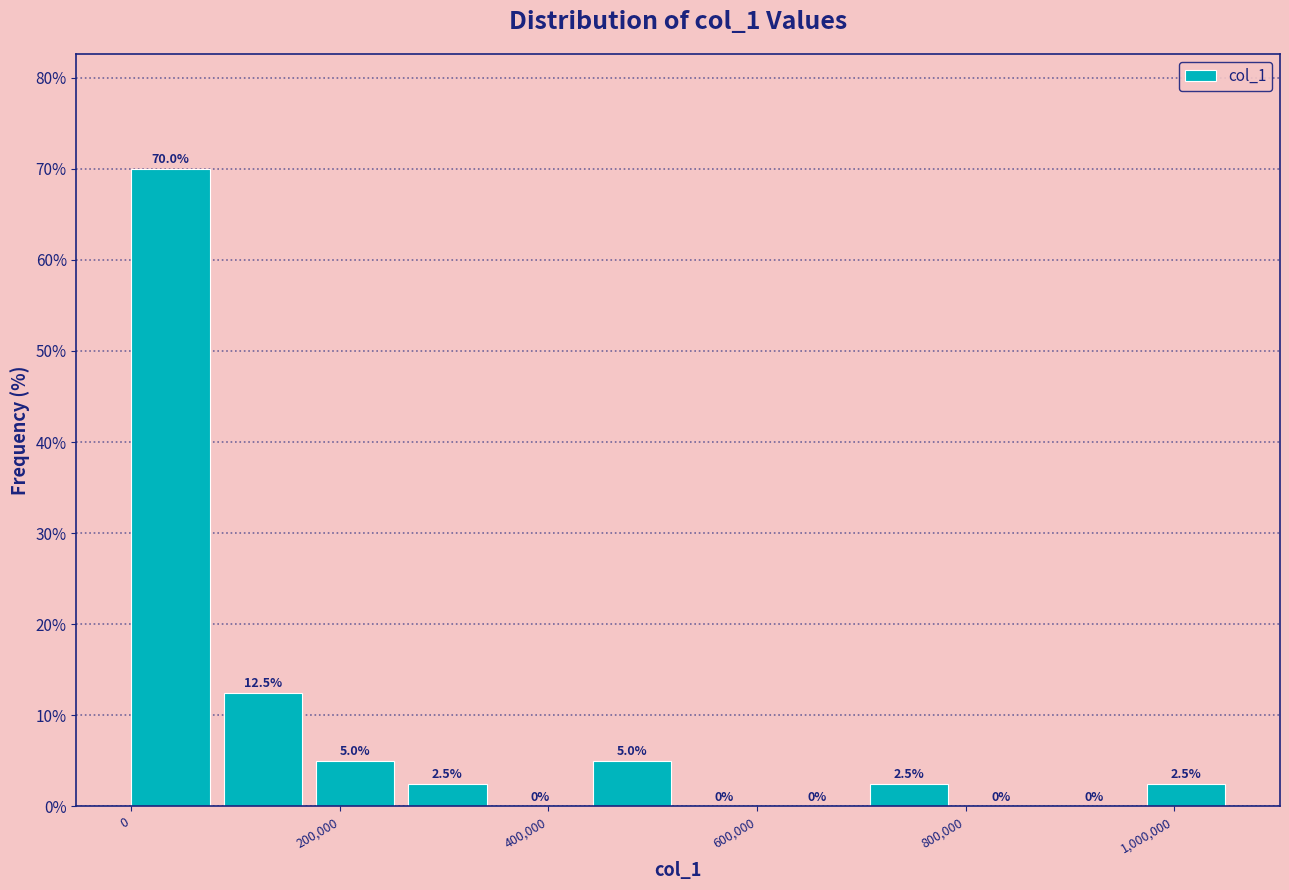

Over which range of the x-axis is the bar tallest?

0 to 80000